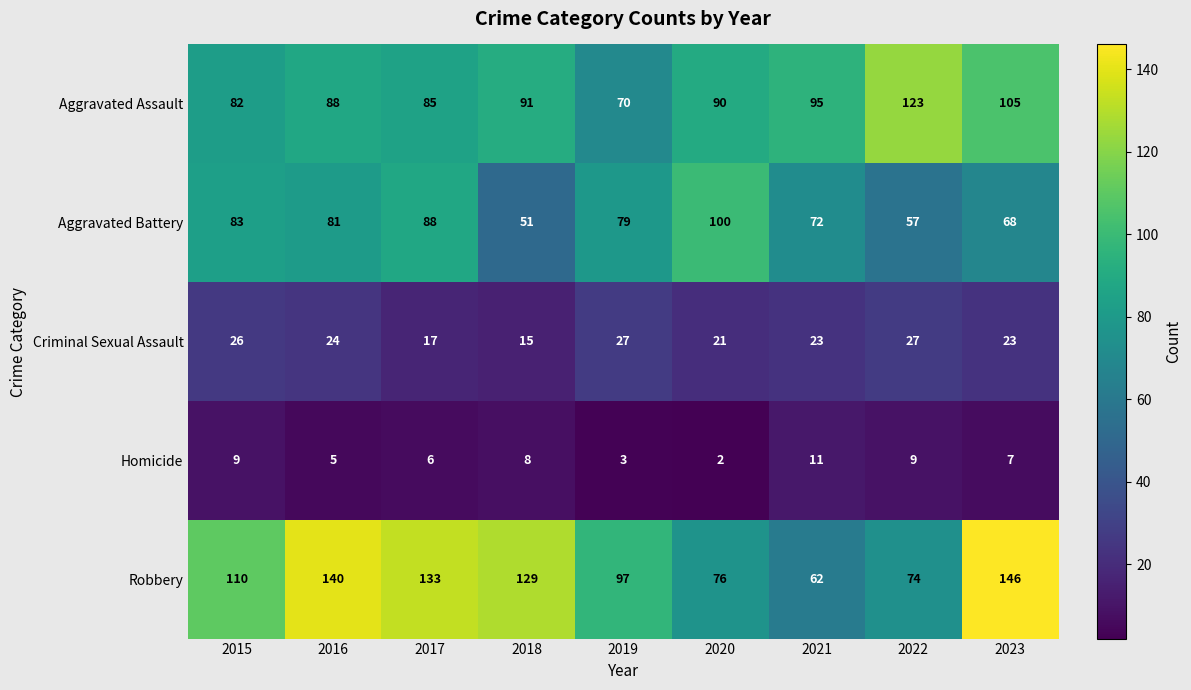

What is the difference between the highest and lowest values at 2023?

139